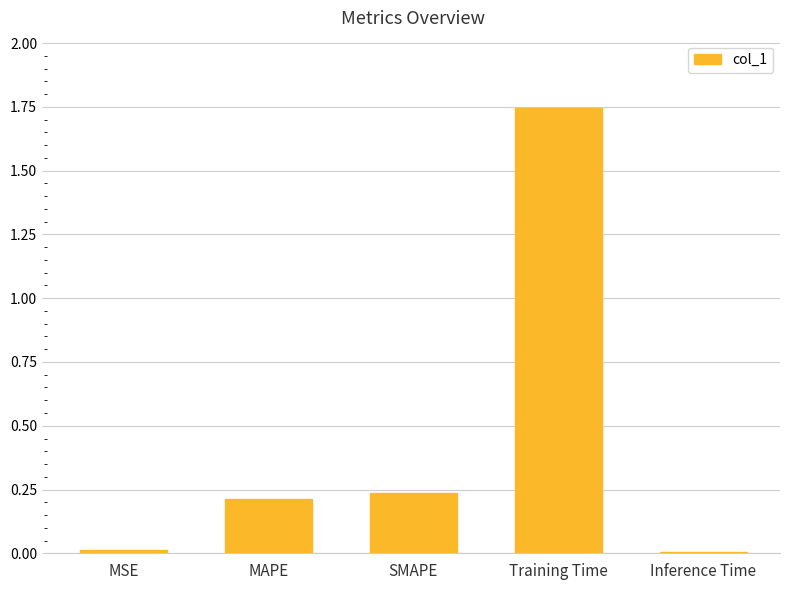

Which label corresponds to the largest value in the chart?

Training Time